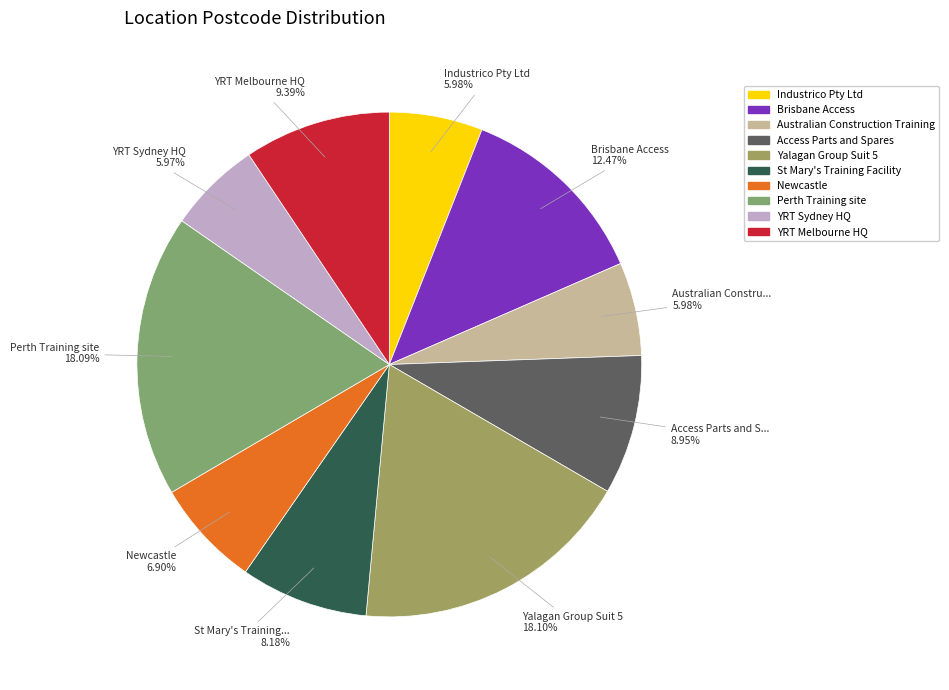

What is the largest slice in the pie chart?

Yalagan Group Suit 5